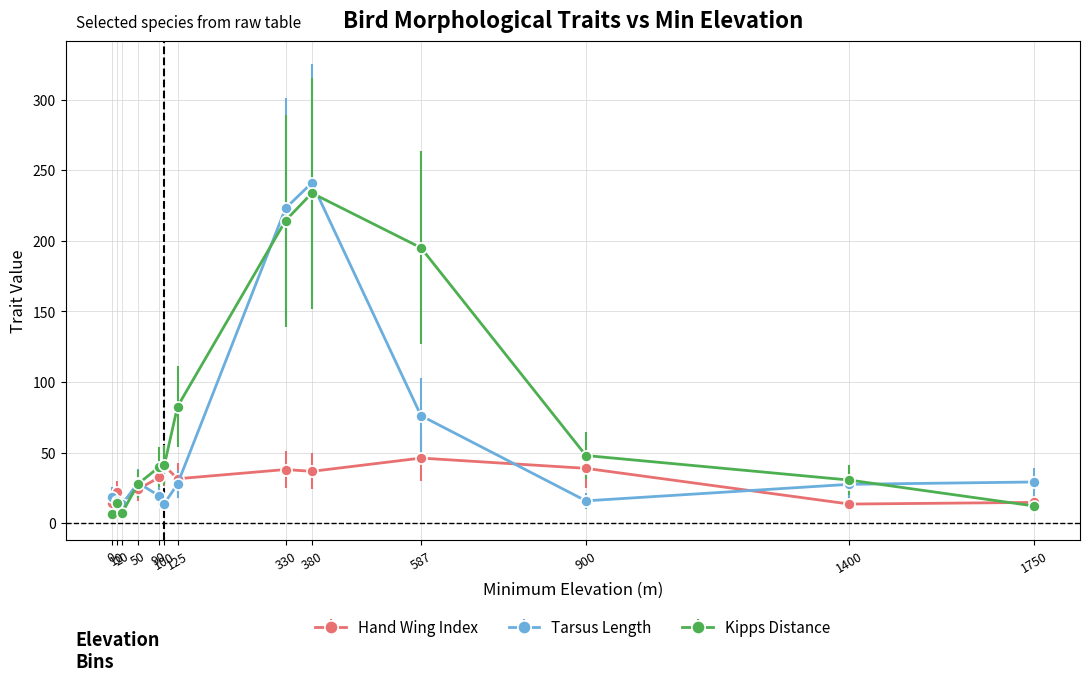

Rank the series by their average value, from highest to lowest.

Kipps Distance, Tarsus Length, Hand Wing Index